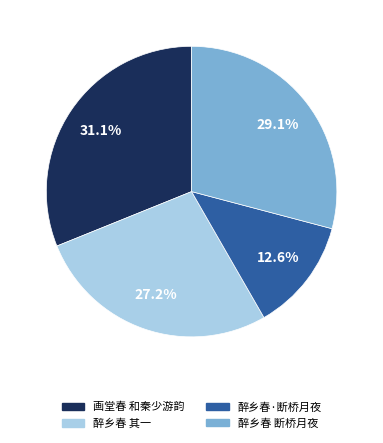

Does any single category account for the majority?

No